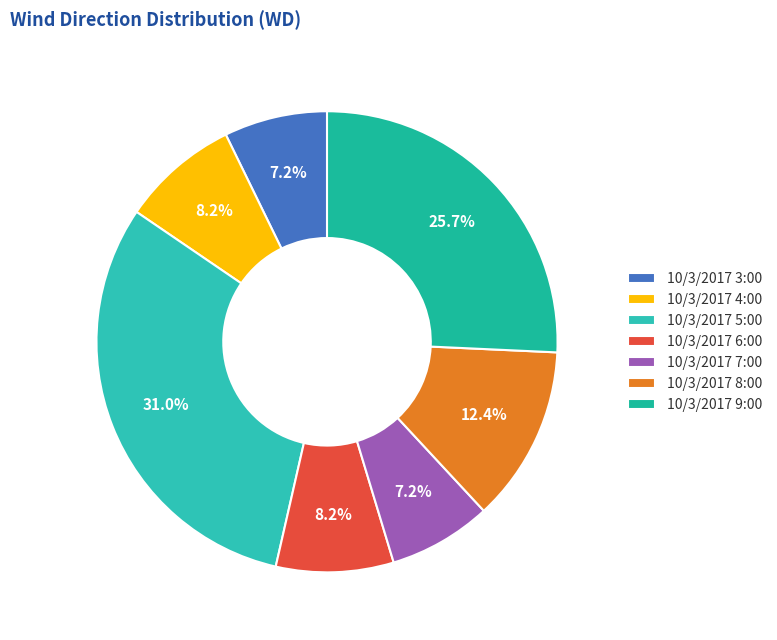

Combined, do 10/3/2017 6:00 and 10/3/2017 9:00 account for over 50%?

No